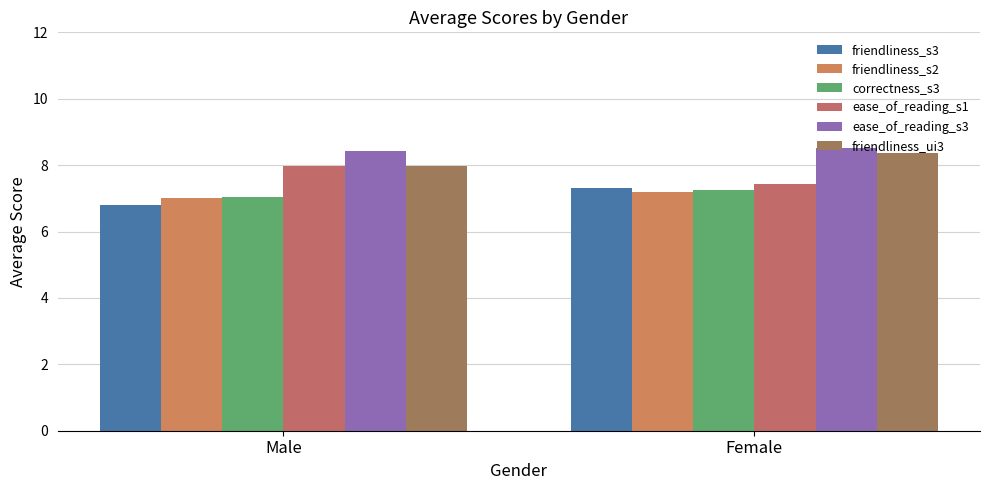

Reading right to left, list all the values displayed in this chart.

friendliness_s3: 7.3	6.8
friendliness_s2: 7.2	7.0
correctness_s3: 7.2	7.0
ease_of_reading_s1: 7.4	8.0
ease_of_reading_s3: 8.5	8.4
friendliness_ui3: 8.4	8.0